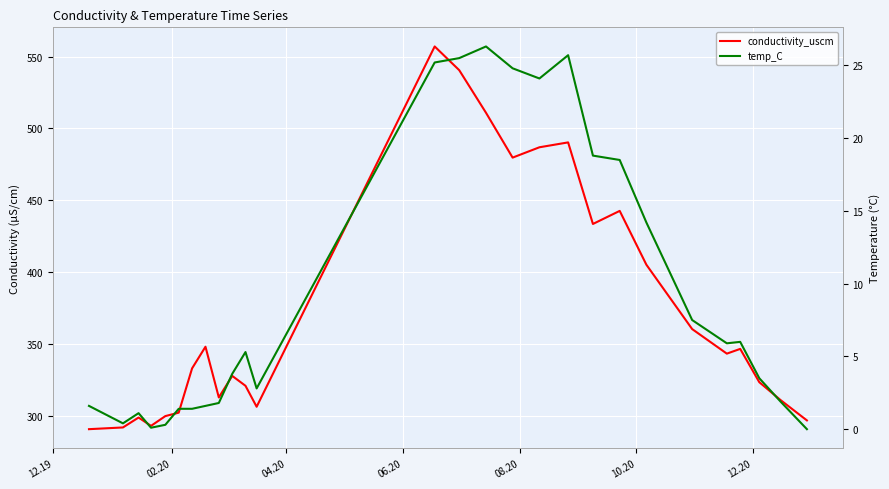

How many series are shown in this chart?

2